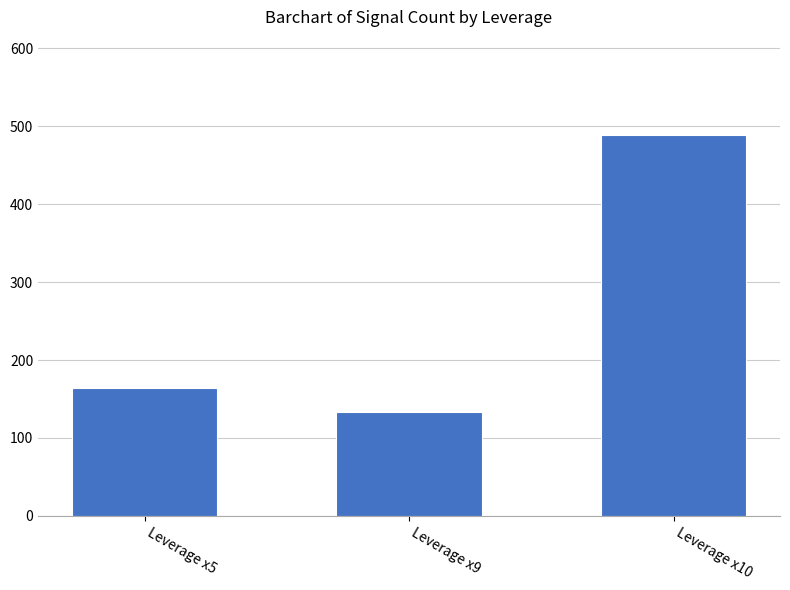

Rank the categories by value from lowest to highest.

Leverage x9, Leverage x5, Leverage x10